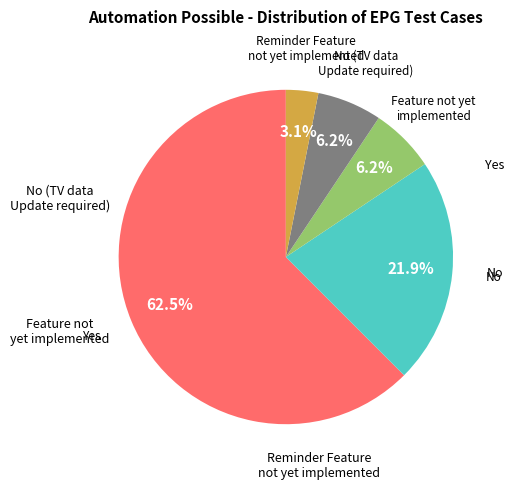

Count the number of slices in the pie.

5